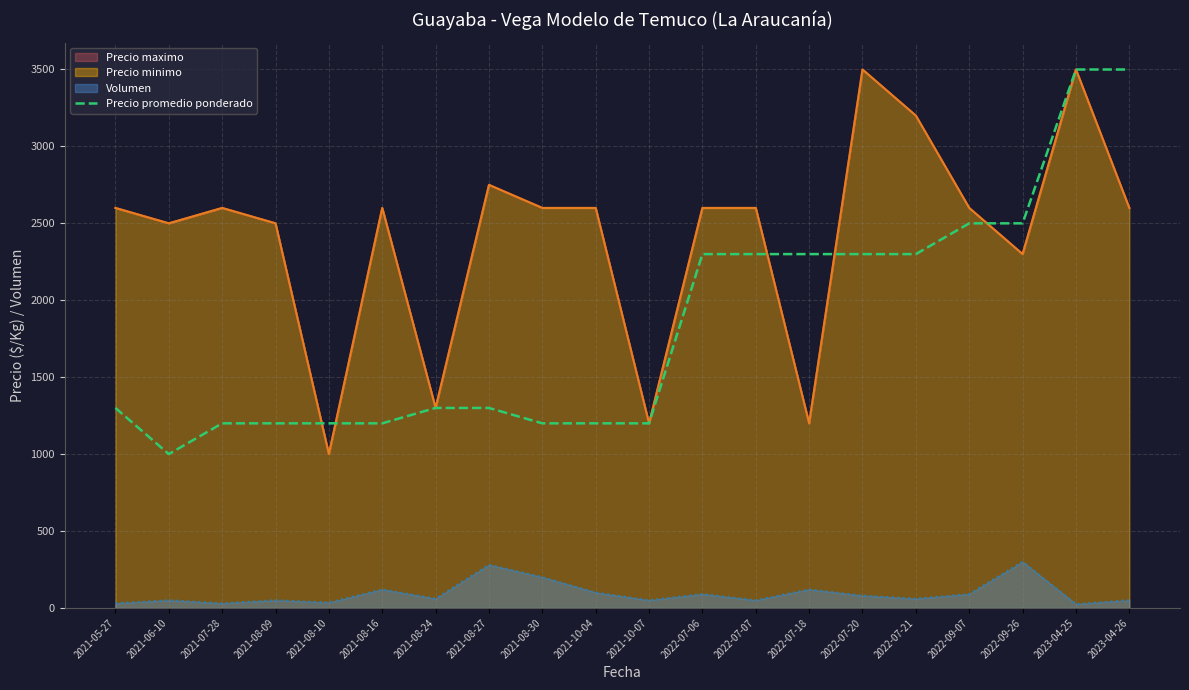

Approximately how many times larger is the value at 2021-08-30 compared to 2022-09-07?

0.5